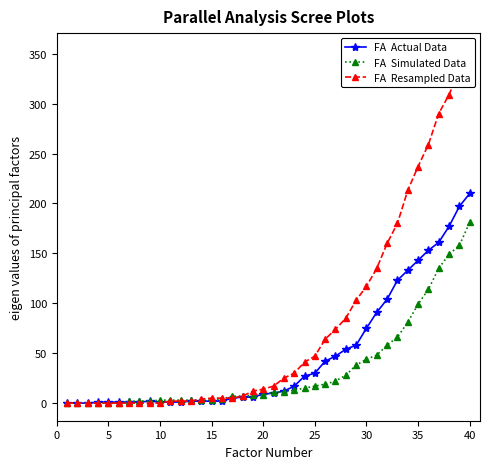

What are all the series names shown in the legend?

FA  Actual Data, FA  Simulated Data, FA  Resampled Data